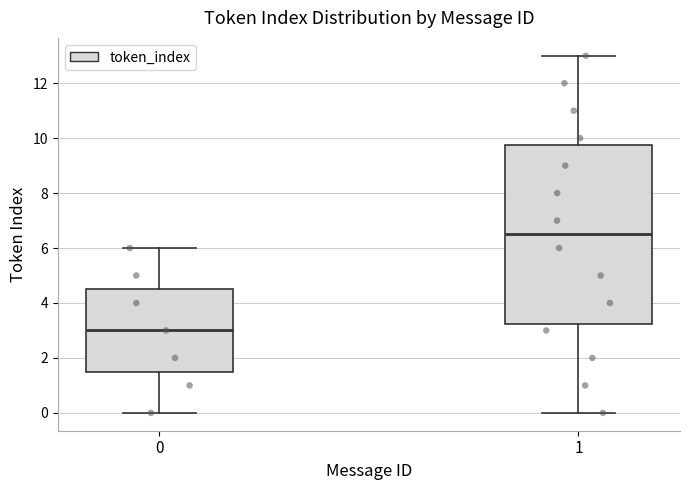

Which box is the tallest, from its lower edge to its upper edge?

1